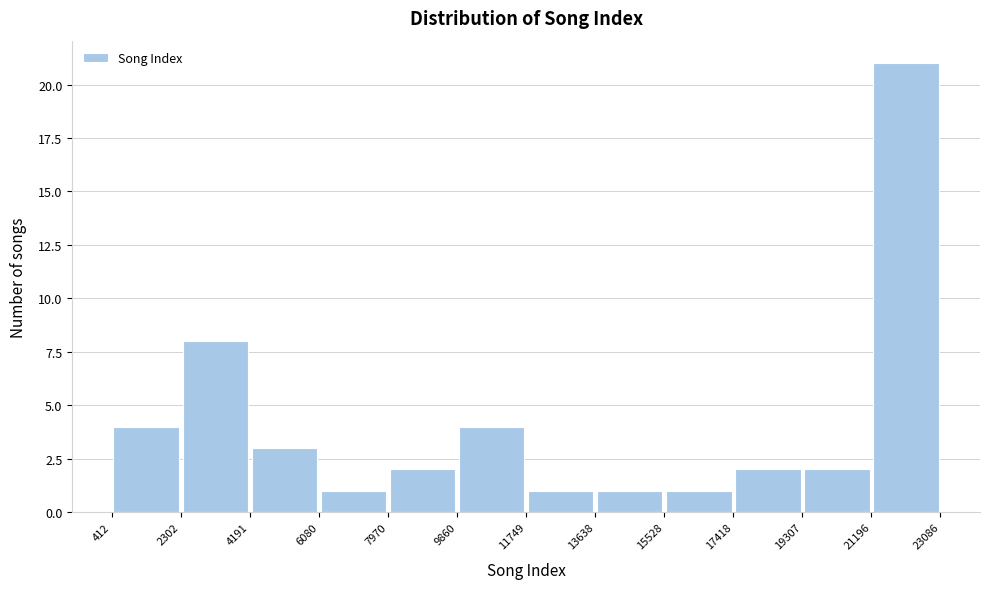

Reading left to right, transcribe this chart: for each bar, give the range it covers on the x-axis and its height. The values are not printed on the chart, so give them approximately, as read against the axis.

412 to 2302: 4
2302 to 4191: 8
4191 to 6080: 3
6080 to 7970: 1
7970 to 9860: 2
9860 to 11749: 4
11749 to 13638: 1
13638 to 15528: 1
15528 to 17418: 1
17418 to 19307: 2
19307 to 21196: 2
21196 to 23086: 21